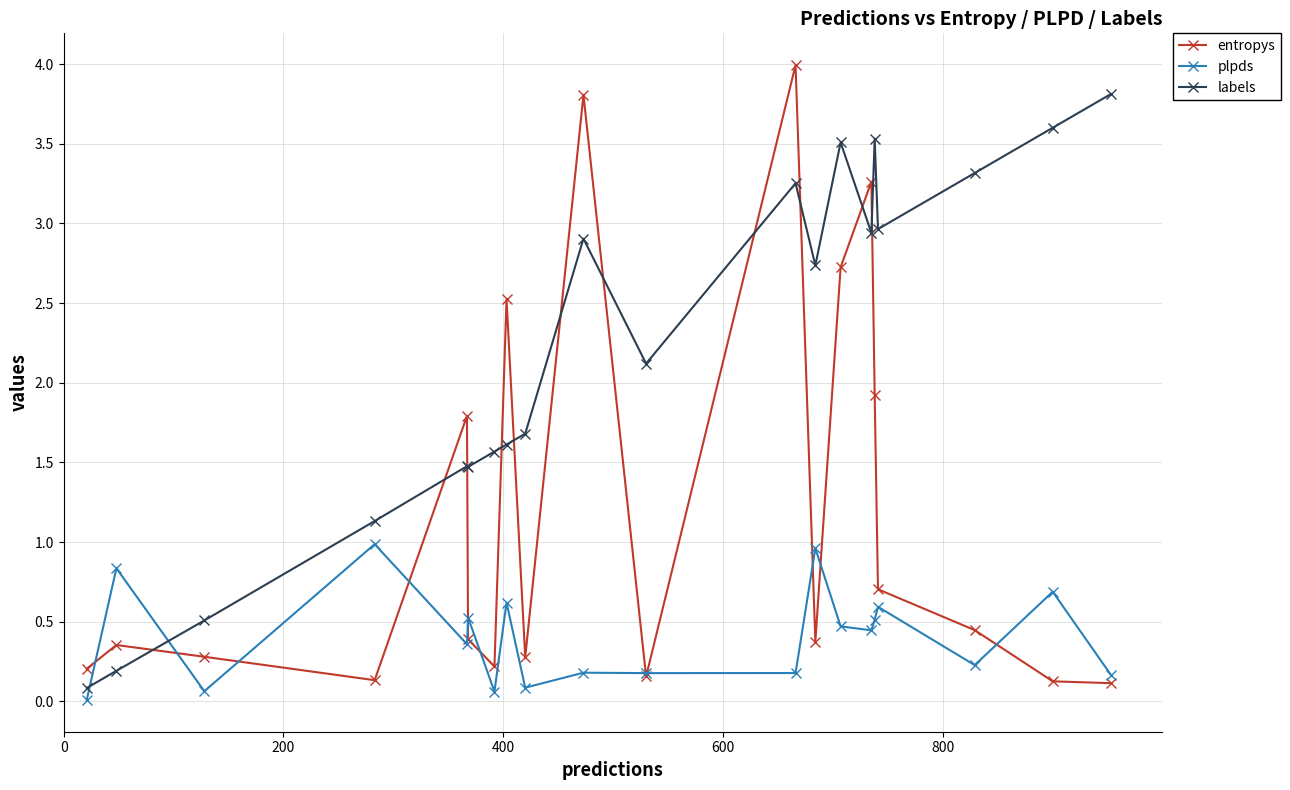

What is the maximum value shown in the chart?

4.0